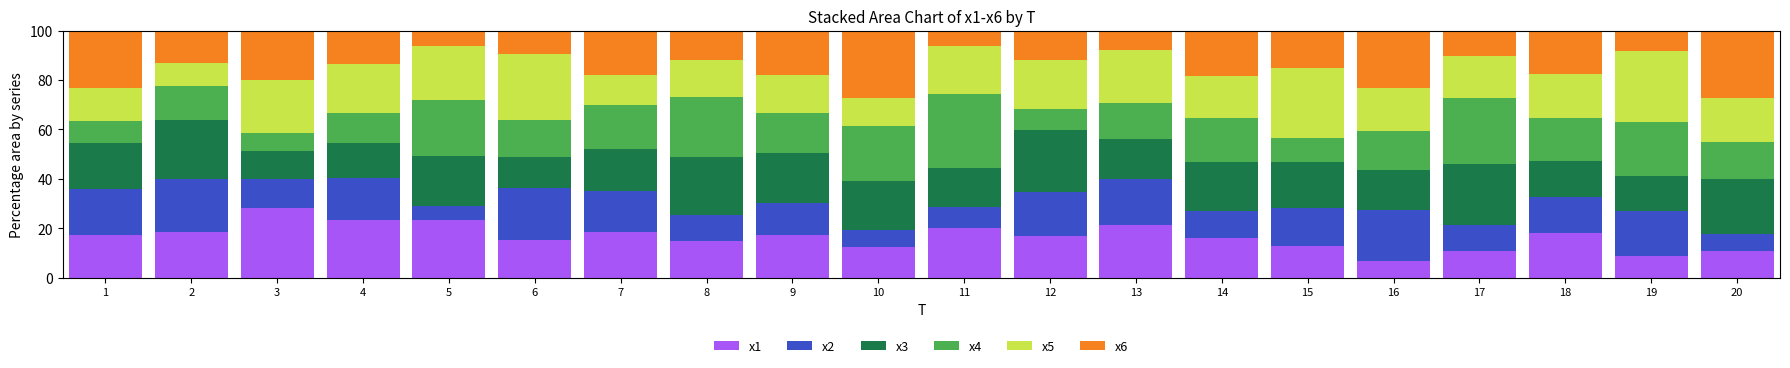

What is the lowest value of the x1 series?

6.9